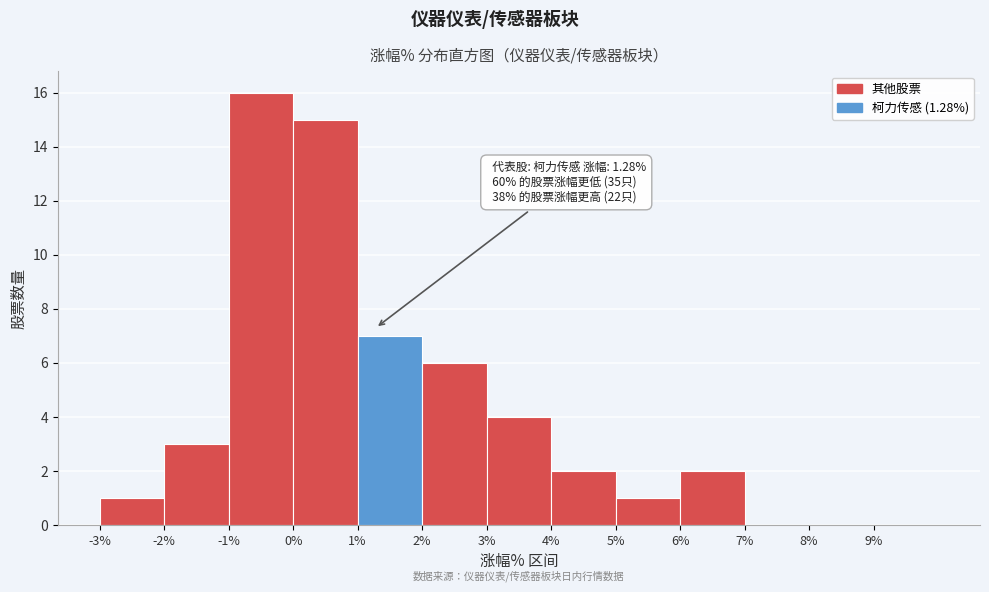

Which range on the x-axis has the tallest bar?

-1 to 0